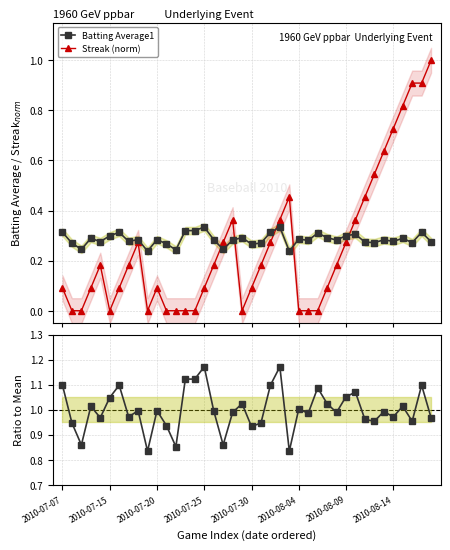

How many lines are shown in the chart?

3